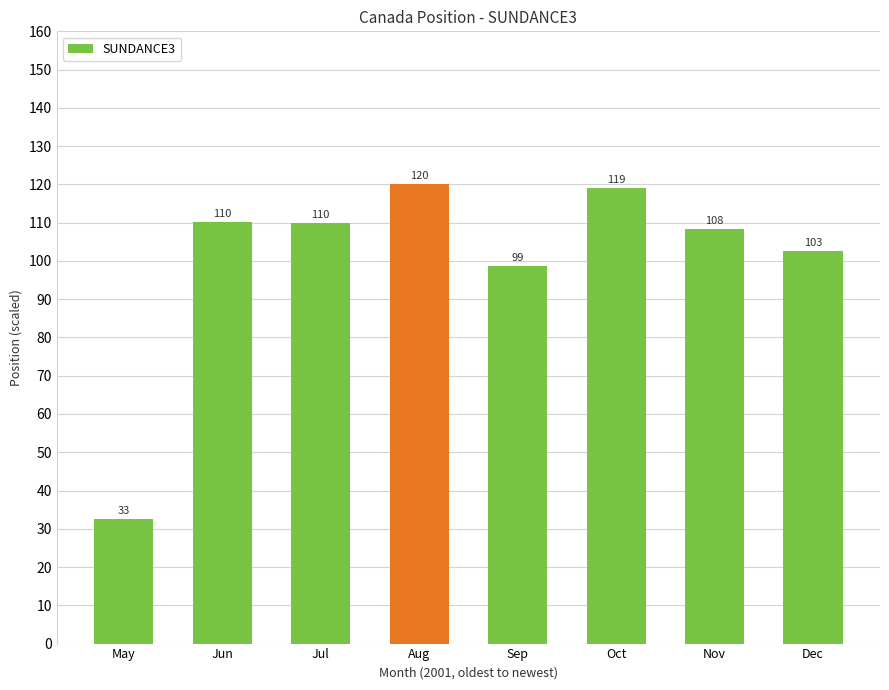

What is the value of the 7th bar from the left?

108.4